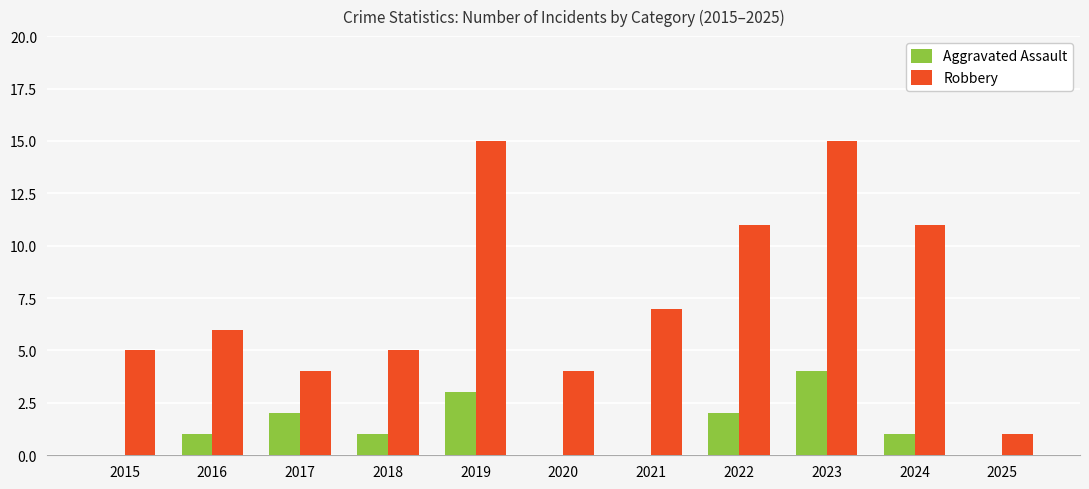

At which category is the sum across all series the highest?

2023